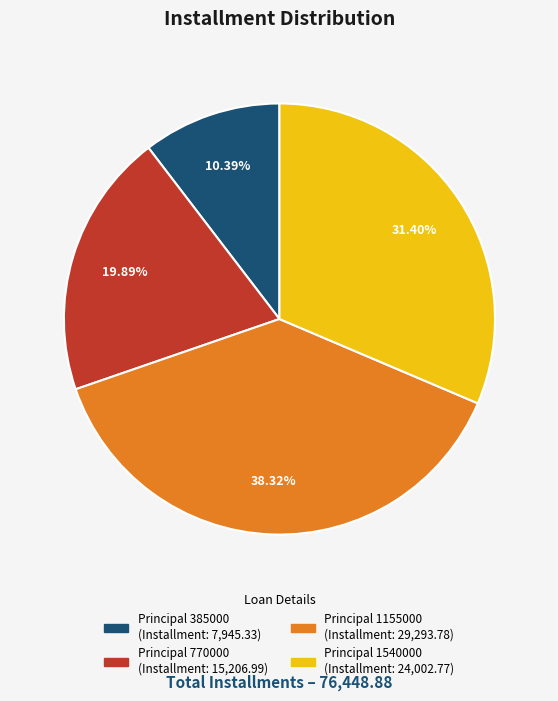

Which slice is the smallest?

Principal 385000